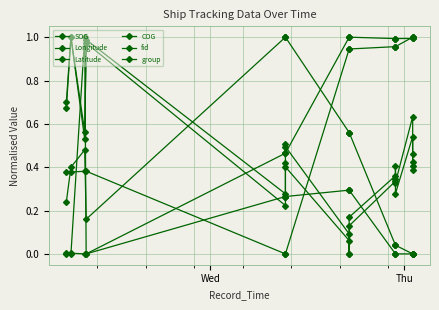

In fid, how many points are higher than both neighbors (excluding endpoints)?

5